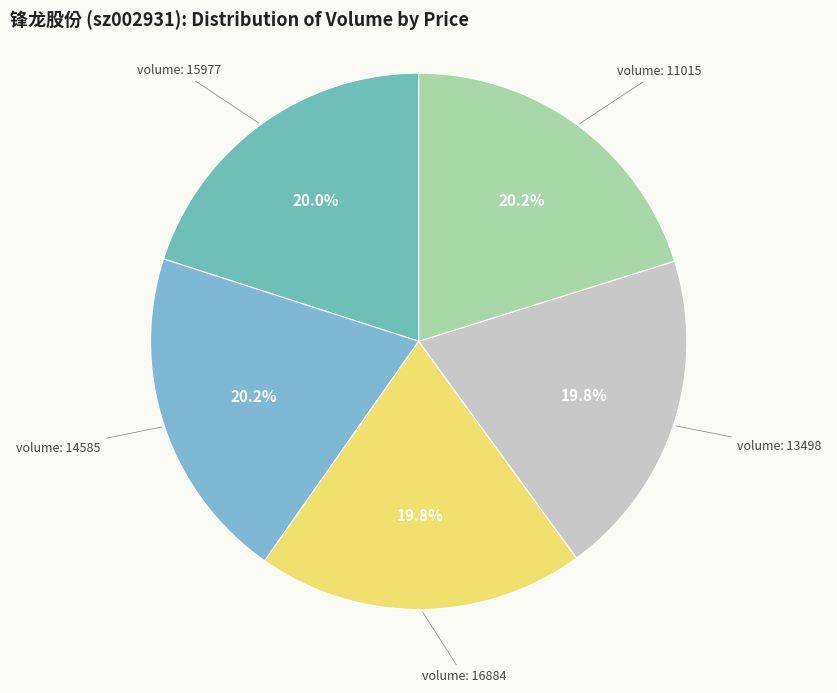

How many slices are in this pie chart?

5